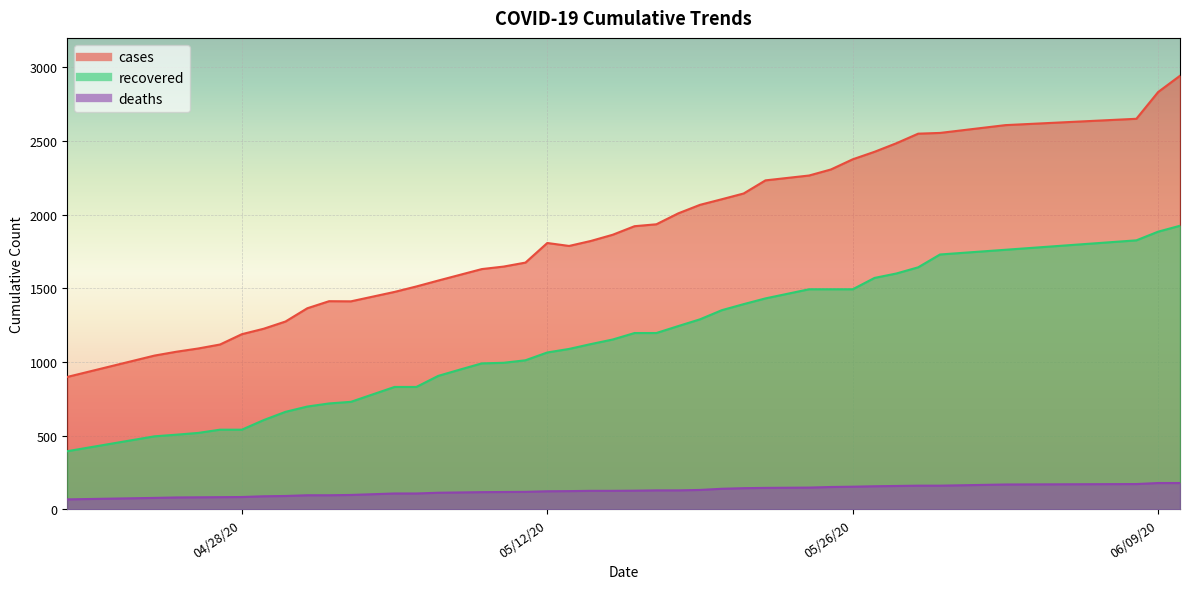

What is the label of the 1st point from the left?

04/20/20